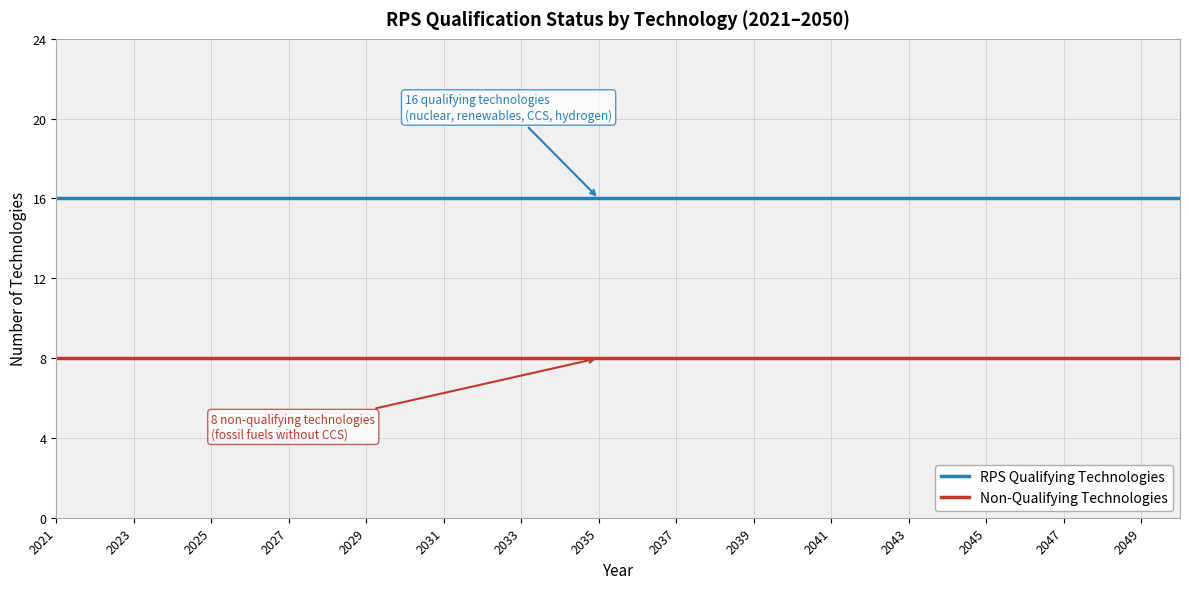

Which series has the largest total across all categories?

RPS Qualifying Technologies